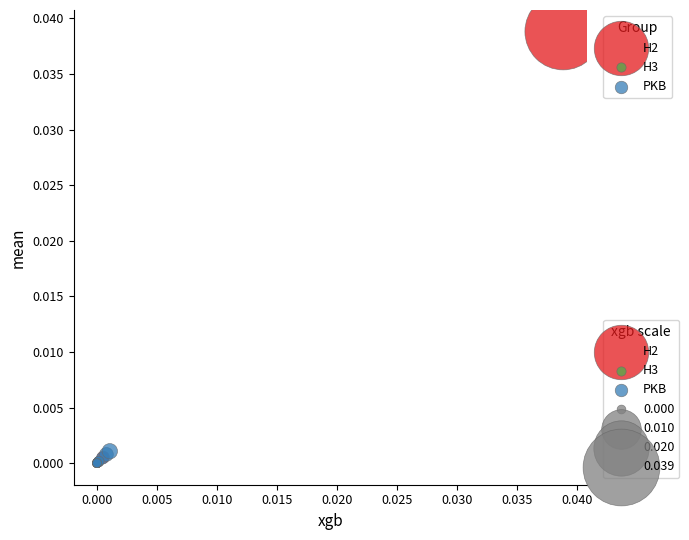

Which series reaches the maximum Y coordinate?

H2